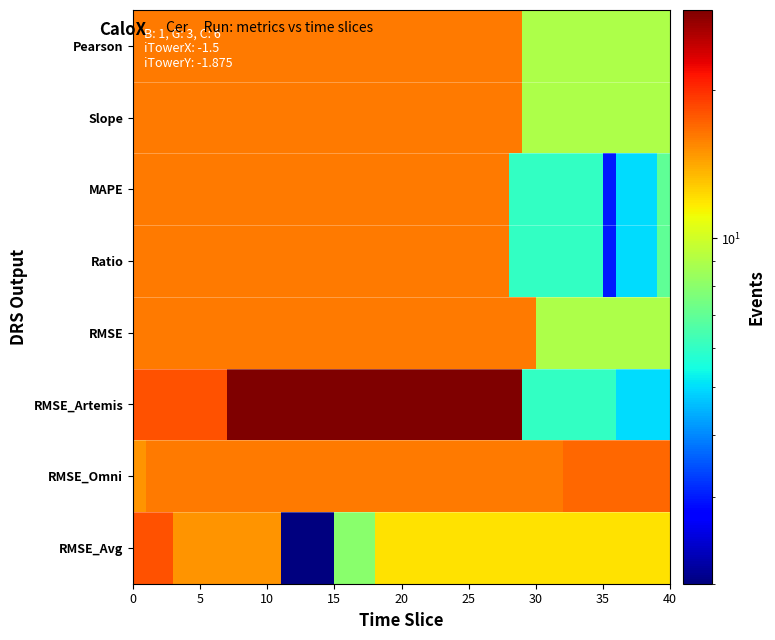

Which series has the largest total across all categories?

RMSE_Artemis